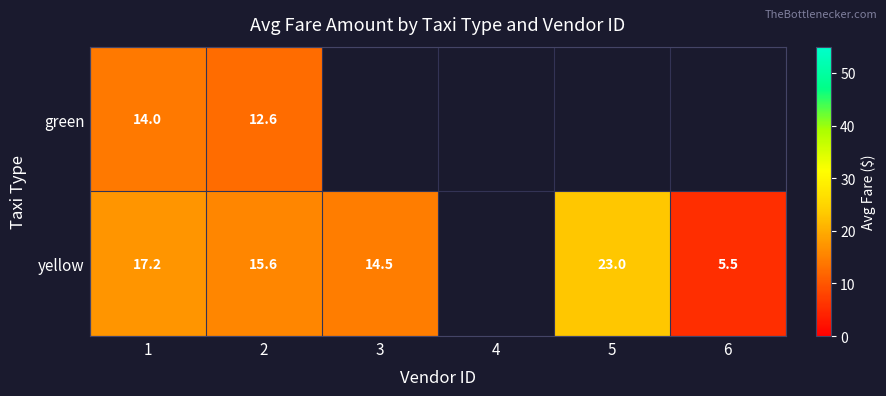

What is the spread (max minus min) of values at 1?

3.2